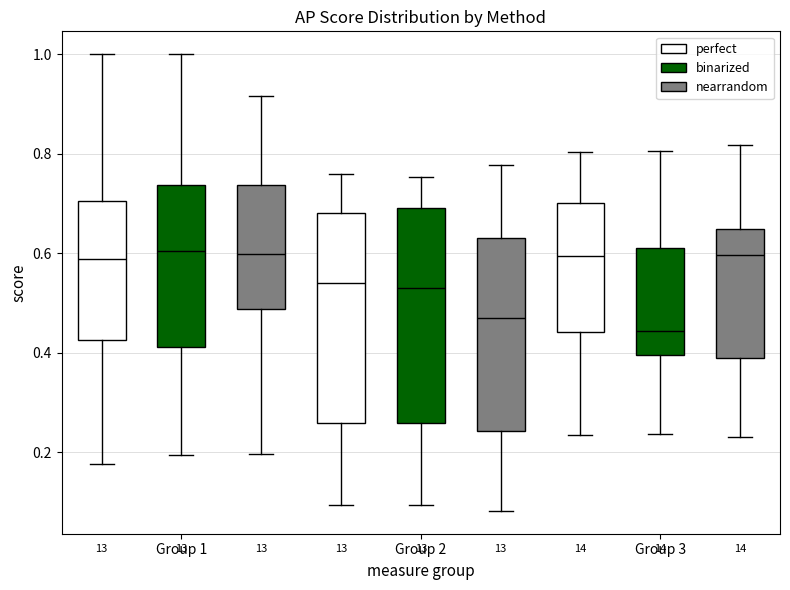

Reading left to right, transcribe this box plot: for each box, give where its median line is, the range the box spans, and where its two whiskers end, as read against the y-axis. The values are not printed on the chart, so give them approximately, as read against the axis.

Group 1 (perfect): median 0.58, box 0.42 to 0.70, whiskers 0.18 to 1.00
Group 1 (binarized): median 0.60, box 0.42 to 0.74, whiskers 0.20 to 1.00
Group 1 (nearrandom): median 0.60, box 0.48 to 0.74, whiskers 0.20 to 0.92
Group 2 (perfect): median 0.54, box 0.26 to 0.68, whiskers 0.10 to 0.76
Group 2 (binarized): median 0.54, box 0.26 to 0.70, whiskers 0.10 to 0.76
Group 2 (nearrandom): median 0.48, box 0.24 to 0.62, whiskers 0.08 to 0.78
Group 3 (perfect): median 0.60, box 0.44 to 0.70, whiskers 0.24 to 0.80
Group 3 (binarized): median 0.44, box 0.40 to 0.60, whiskers 0.24 to 0.80
Group 3 (nearrandom): median 0.60, box 0.38 to 0.64, whiskers 0.24 to 0.82